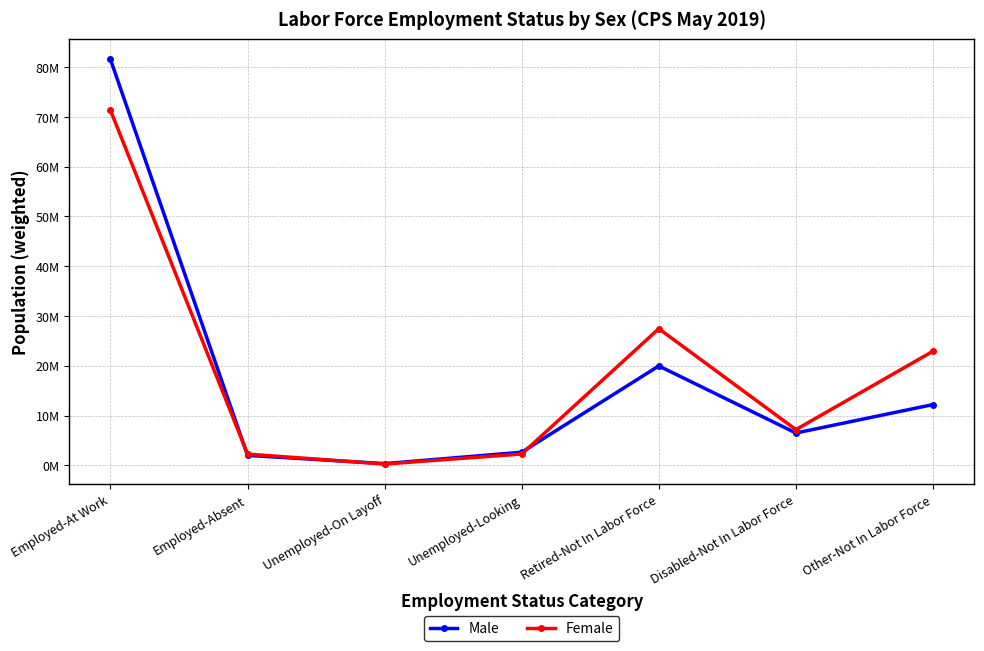

Reading right to left, extract all data points from this chart.

Male: 12205269	6490904	19968843	2629388	341500	1995995	81565390
Female: 22920763	7169314	27451456	2280670	250996	2252943	71337808